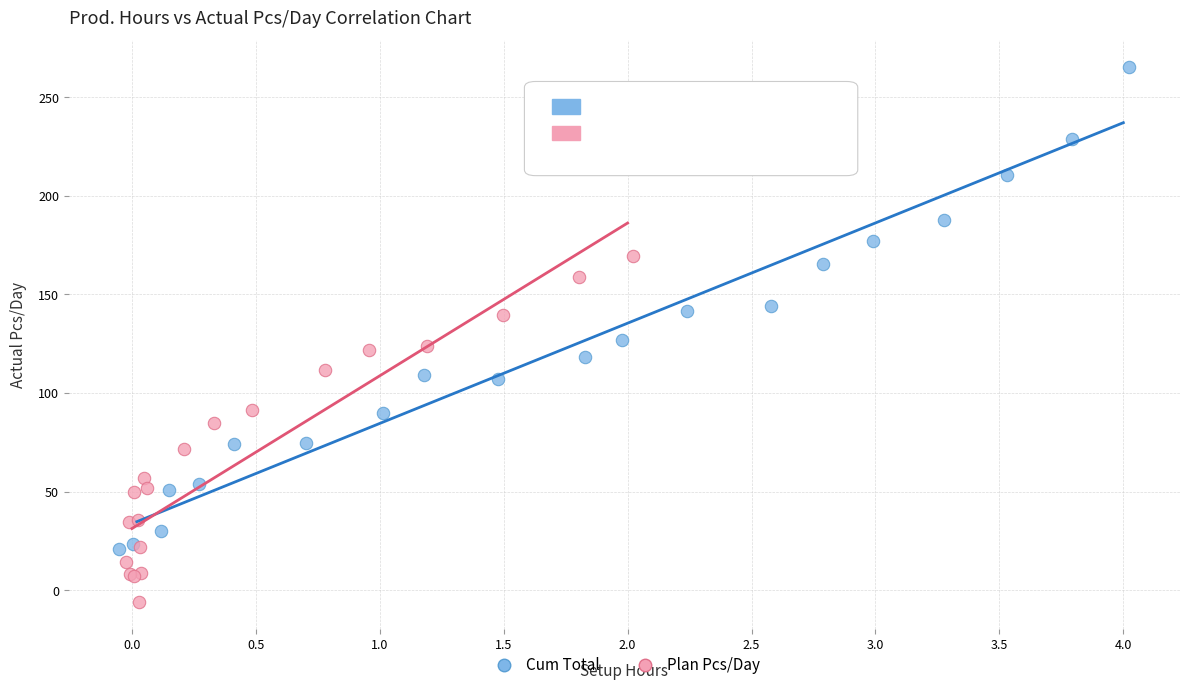

Which series reaches the maximum Y coordinate?

Cum Total